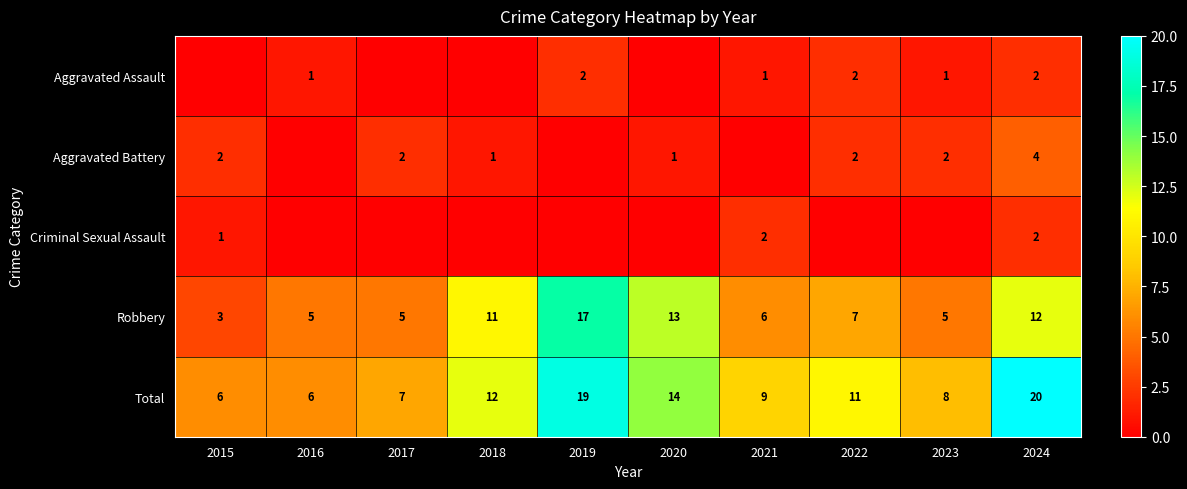

What is the total value across all series at 2022?

22